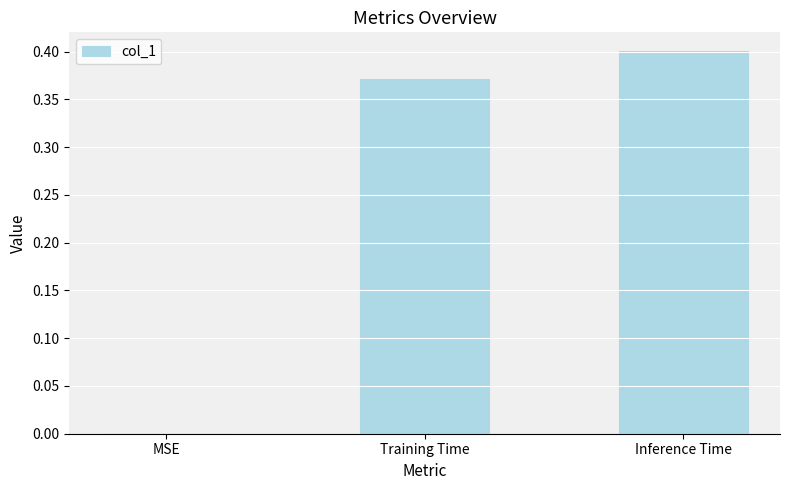

The value at Training Time is 0.4. True or false?

True